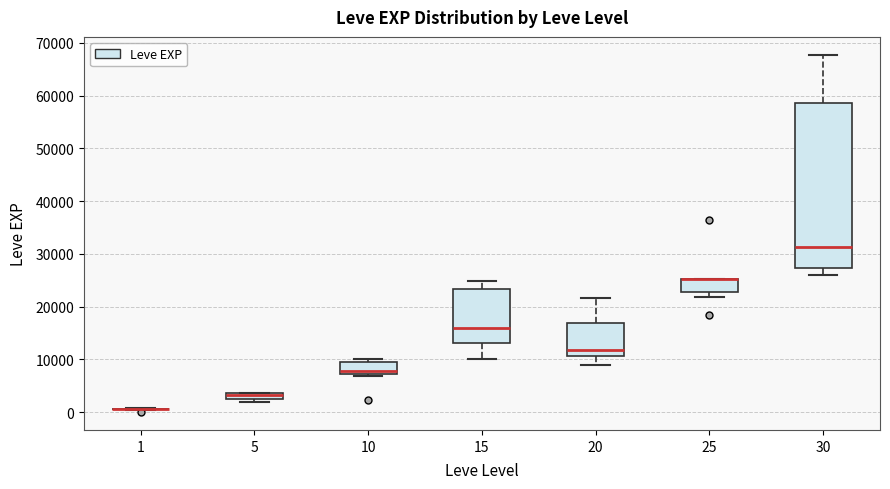

Comparing the boxes themselves (not the whiskers), which one is the tallest?

30